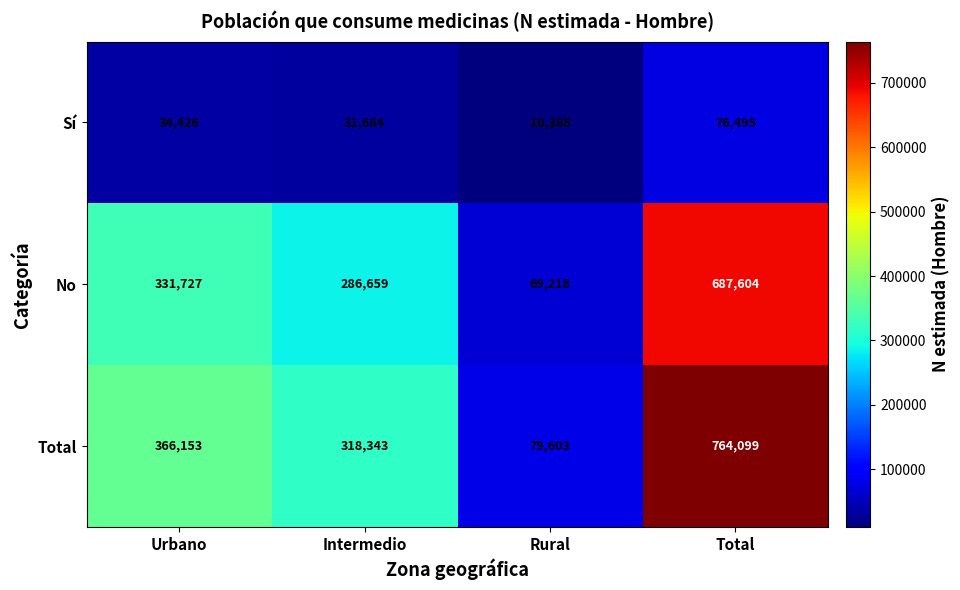

What is the spread (max minus min) of values at Urbano?

331727